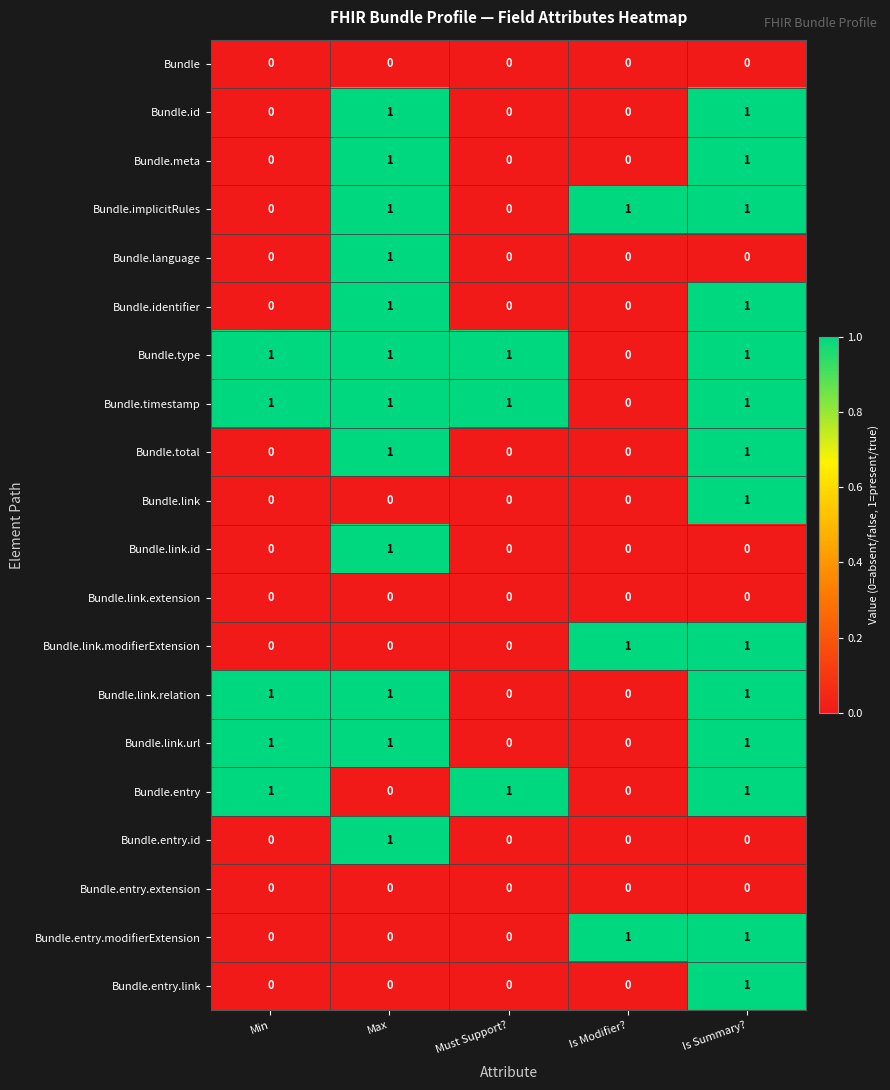

Is it true that Bundle.type equals 1 at Must Support??

True